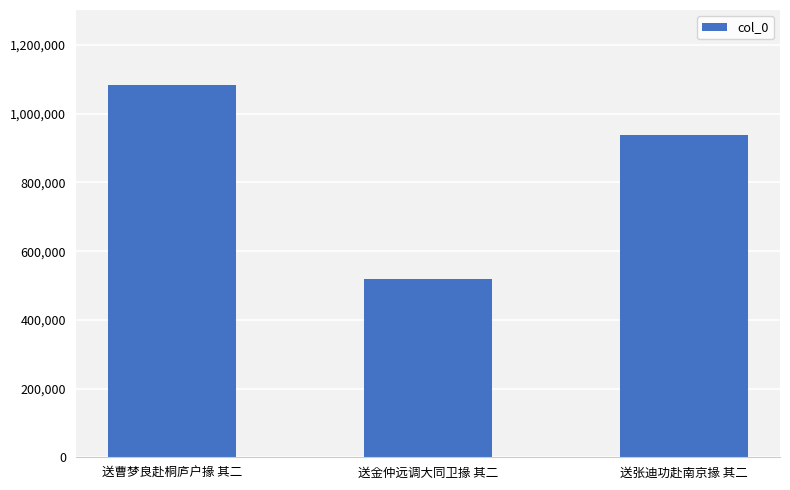

What is the change in value from 送曹梦良赴桐庐户掾 其二 to 送金仲远调大同卫掾 其二?

-566744